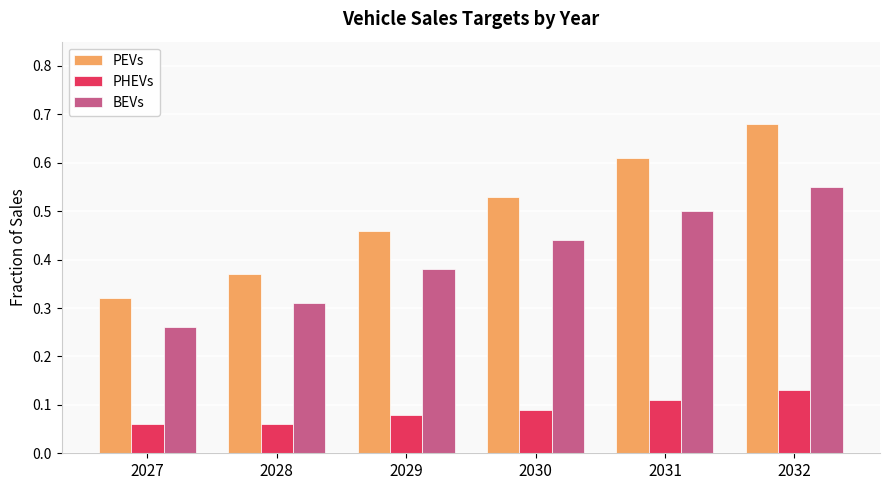

At which category does the chart reach its peak across all series?

2032